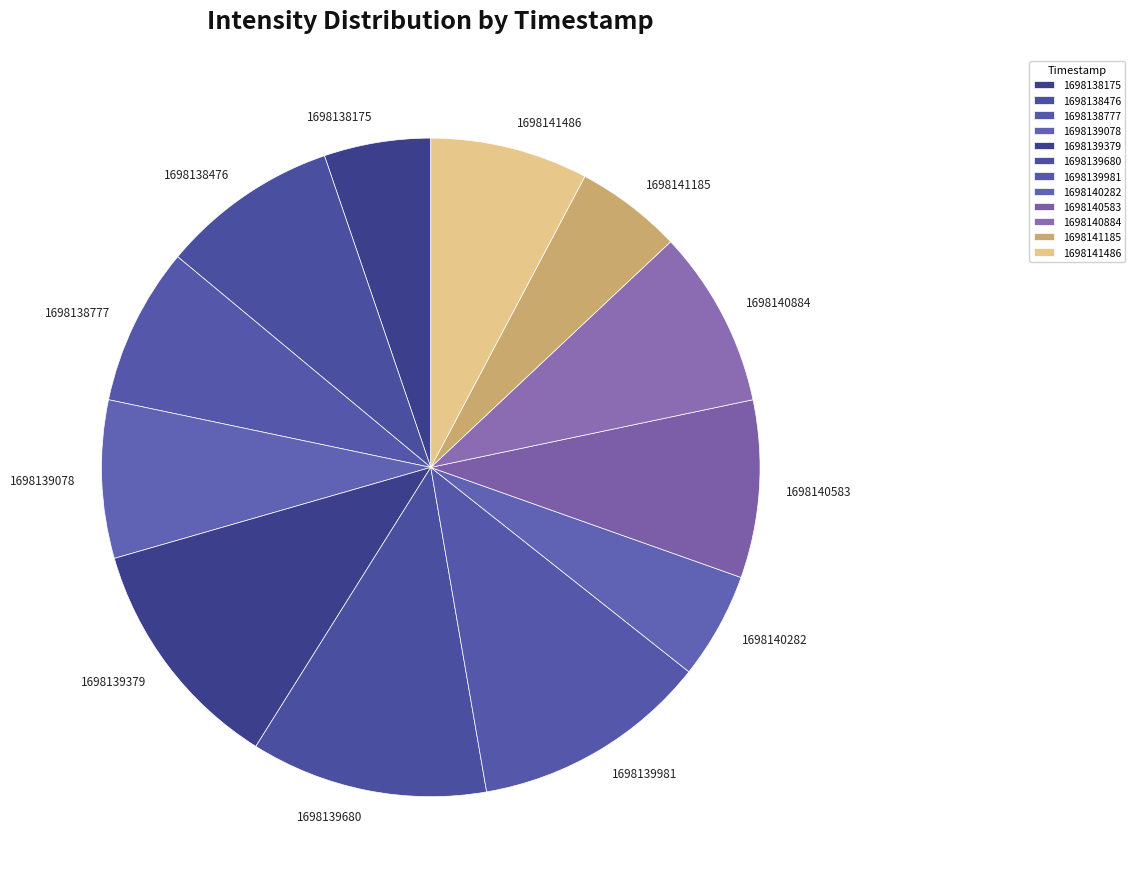

Between 1698139078 and 1698139981, which is larger?

1698139981